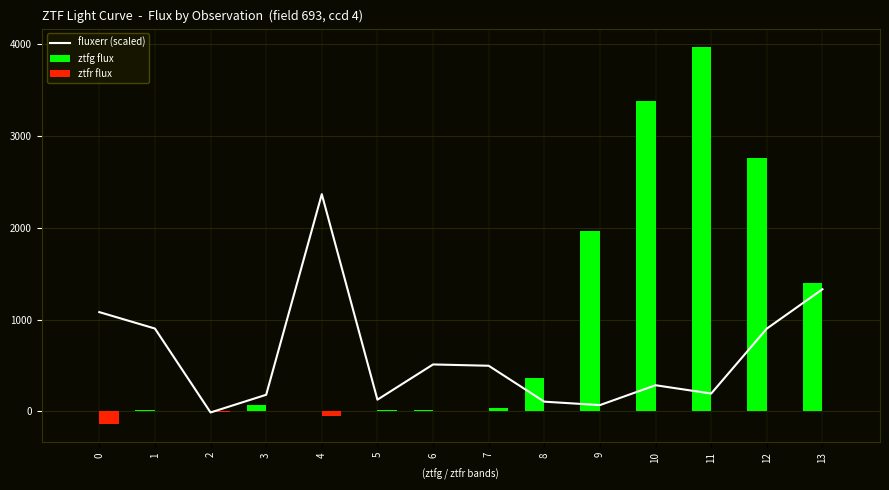

Reading left to right, transcribe all the data shown in this chart.

fluxerr (scaled): 1080.7	901.4	-13.4	179.4	2366.3	126.1	510.1	495.9	104.3	67.0	283.4	192.8	900.7	1329.6
ztfg flux: 0.0	14.7	0.0	72.7	0.0	0.0	9.8	0.0	363.3	1961.2	3386.9	3966.1	2761.6	1399.2
ztfr flux: -133.8	0.0	-13.0	0.0	-56.0	10.4	0.0	37.0	0.0	0.0	0.0	0.0	0.0	0.0